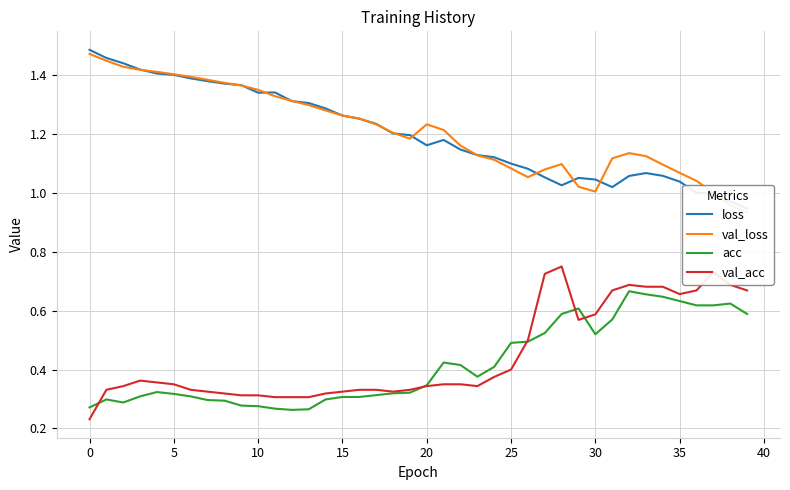

Reading right to left, list all the values displayed in this chart.

loss: 0.9	1.0	1.0	1.0	1.0	1.1	1.1	1.1	1.0	1.0	1.1	1.0	1.1	1.1	1.1	1.1	1.1	1.1	1.2	1.2	1.2	1.2	1.2	1.3	1.3	1.3	1.3	1.3	1.3	1.3	1.4	1.4	1.4	1.4	1.4	1.4	1.4	1.4	1.5	1.5
val_loss: 0.9	1.0	1.0	1.0	1.1	1.1	1.1	1.1	1.1	1.0	1.0	1.1	1.1	1.1	1.1	1.1	1.1	1.2	1.2	1.2	1.2	1.2	1.2	1.3	1.3	1.3	1.3	1.3	1.3	1.3	1.4	1.4	1.4	1.4	1.4	1.4	1.4	1.4	1.4	1.5
acc: 0.6	0.6	0.6	0.6	0.6	0.6	0.7	0.7	0.6	0.5	0.6	0.6	0.5	0.5	0.5	0.4	0.4	0.4	0.4	0.3	0.3	0.3	0.3	0.3	0.3	0.3	0.3	0.3	0.3	0.3	0.3	0.3	0.3	0.3	0.3	0.3	0.3	0.3	0.3	0.3
val_acc: 0.7	0.7	0.7	0.7	0.7	0.7	0.7	0.7	0.7	0.6	0.6	0.8	0.7	0.5	0.4	0.4	0.3	0.3	0.3	0.3	0.3	0.3	0.3	0.3	0.3	0.3	0.3	0.3	0.3	0.3	0.3	0.3	0.3	0.3	0.3	0.4	0.4	0.3	0.3	0.2